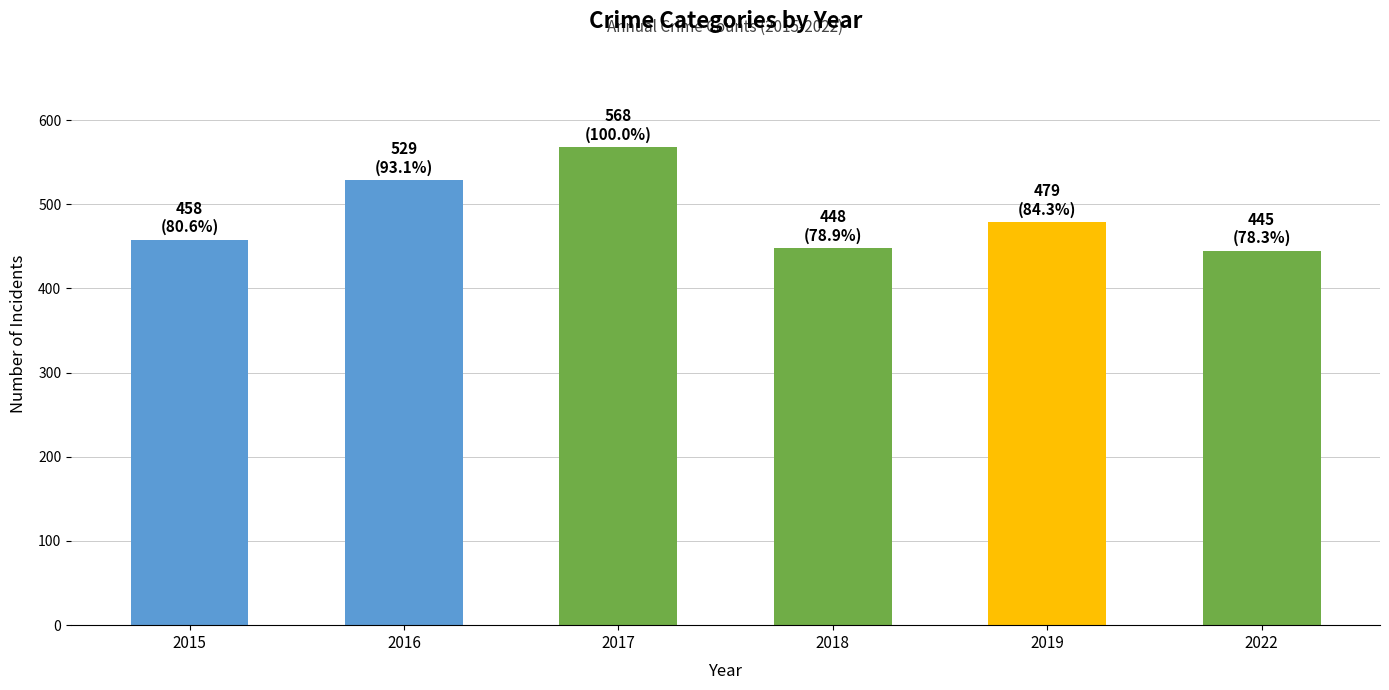

What is the value of the 2nd bar from the left?

529